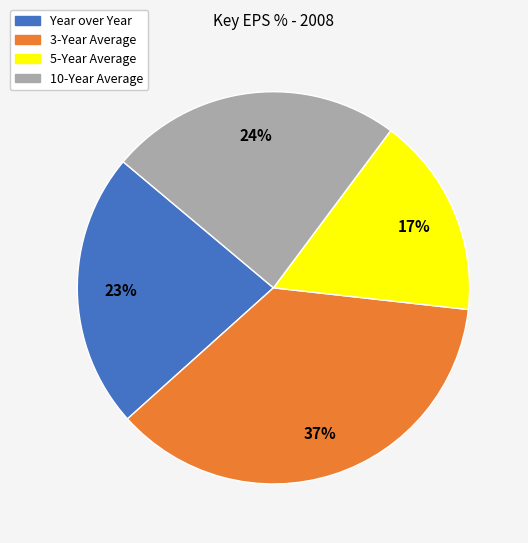

Is there any slice that represents more than half of the pie?

No